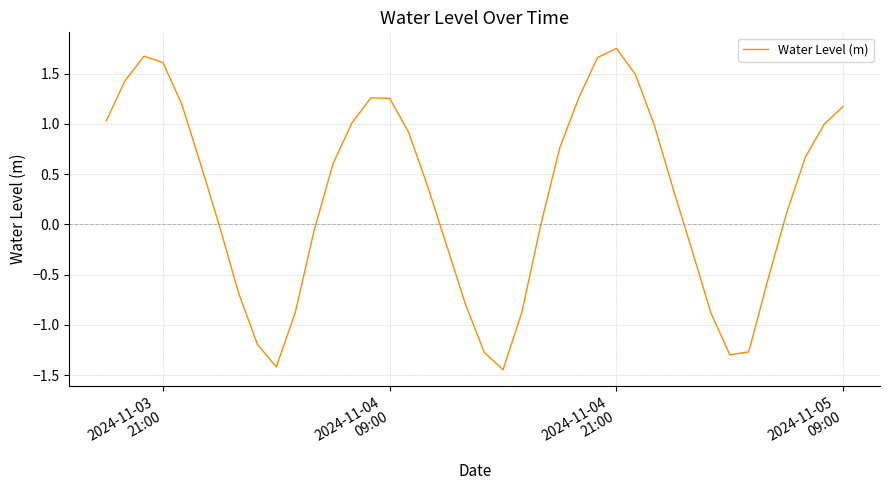

What is the difference between the maximum and minimum values?

3.2